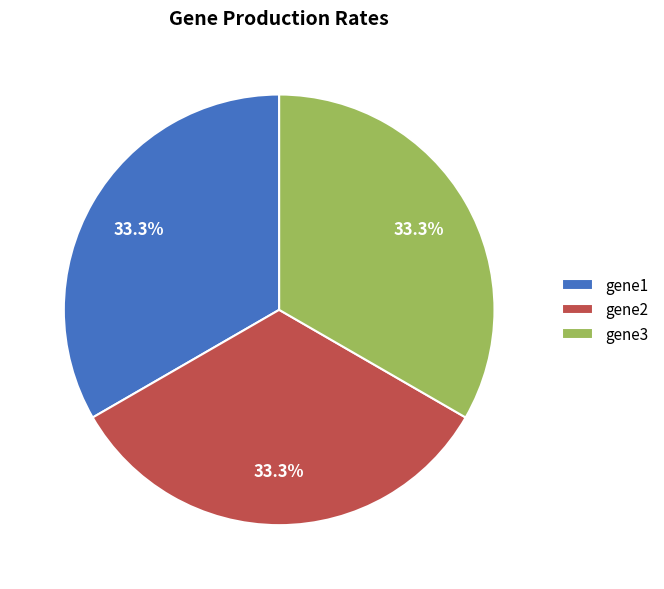

True or false: gene2 accounts for 33% of the total.

True